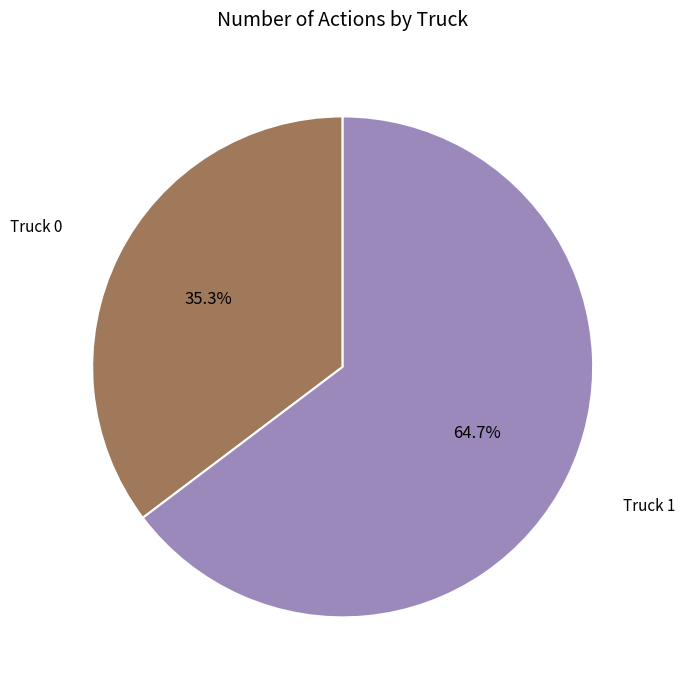

How many segments does this pie chart have?

2